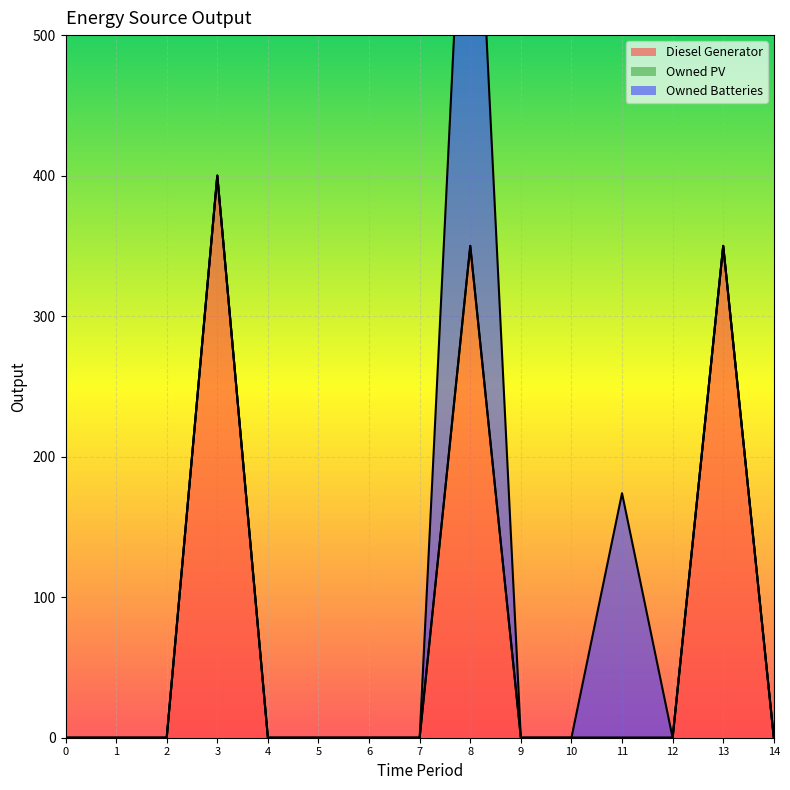

Is the value of Diesel Generator at 5 greater than the value of Owned PV at 2?

No